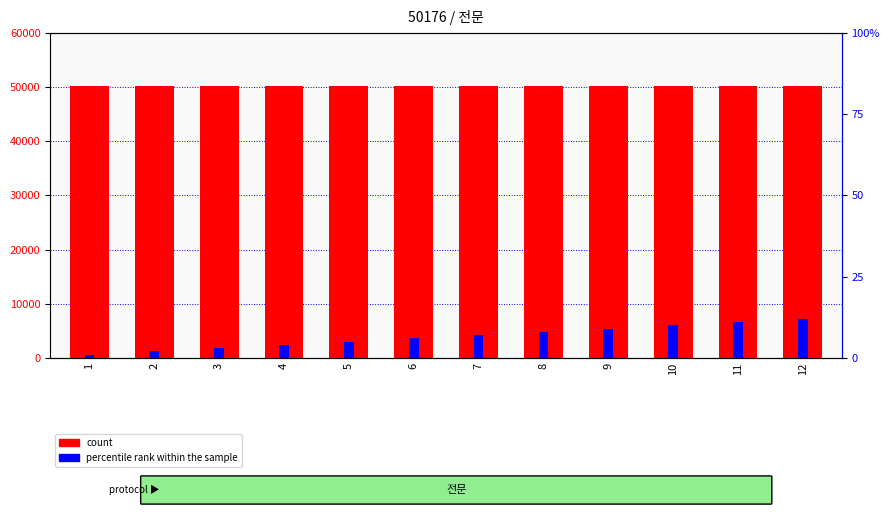

At which label does count reach its minimum?

1